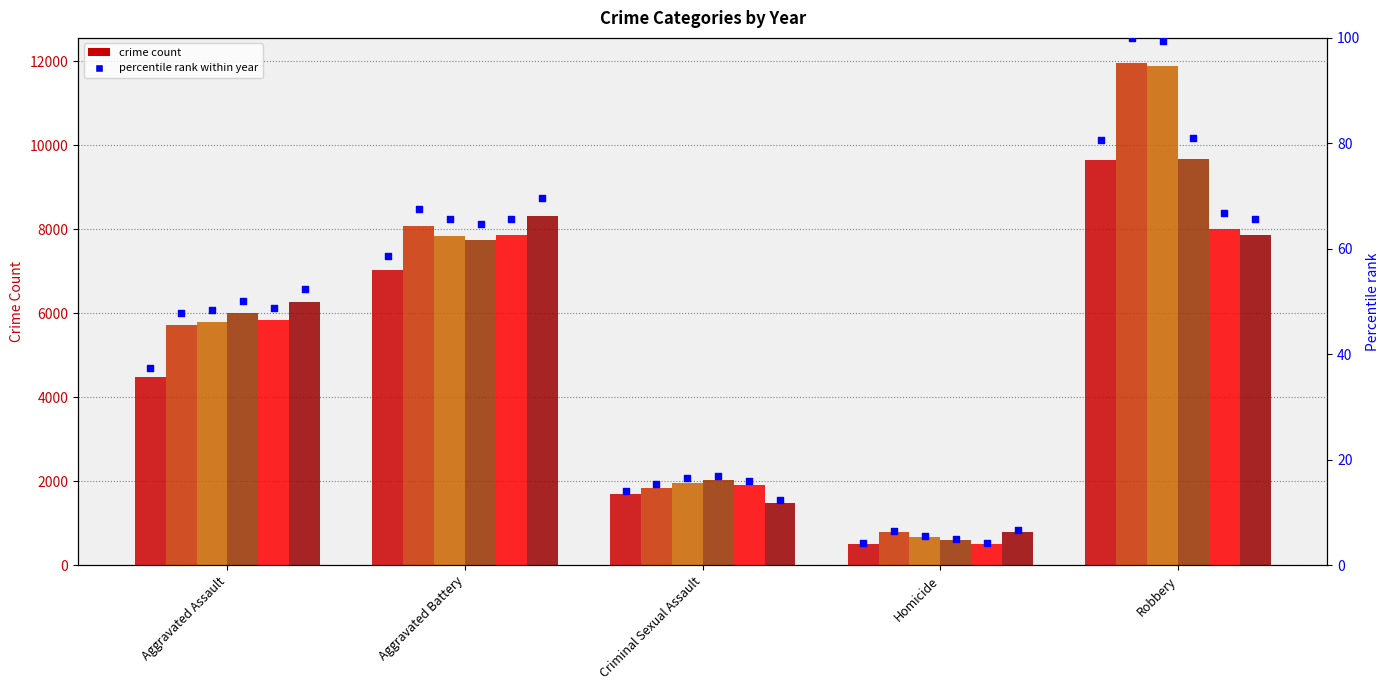

What is the ratio of the value at Aggravated Assault to the value at Criminal Sexual Assault?

2.6